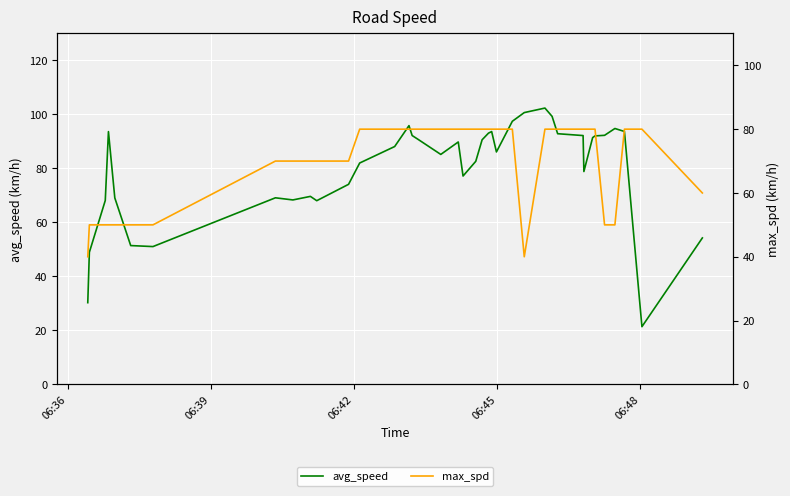

What is the difference between the maximum and minimum values in the max_spd series?

40.0